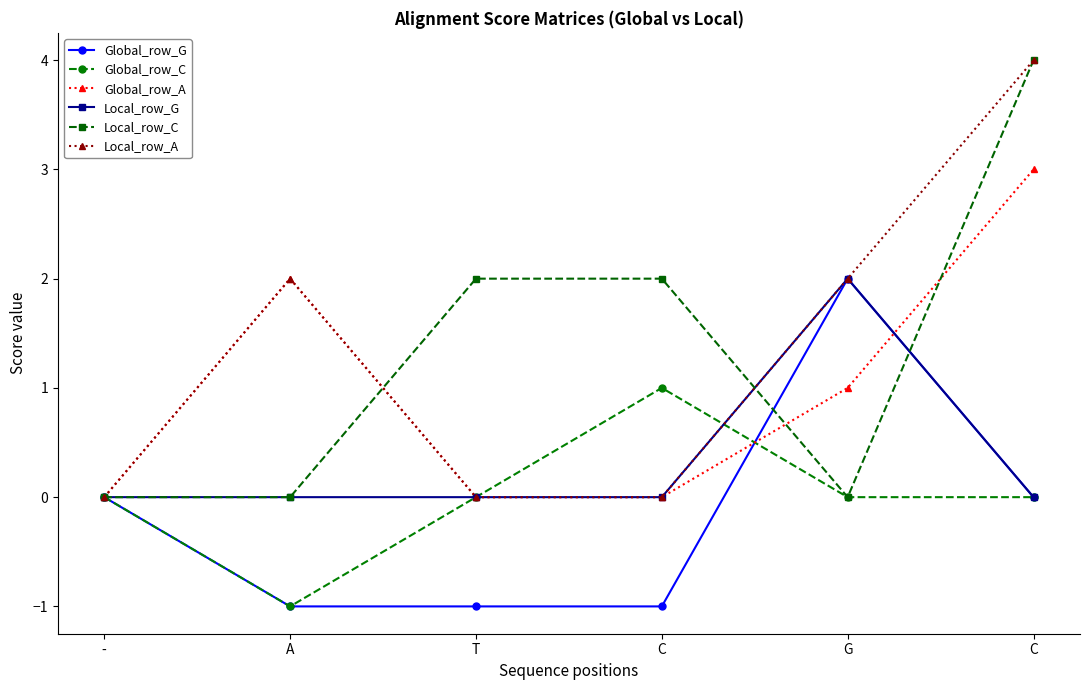

True or false: Local_row_A has more than 1 points higher than both neighbors.

False